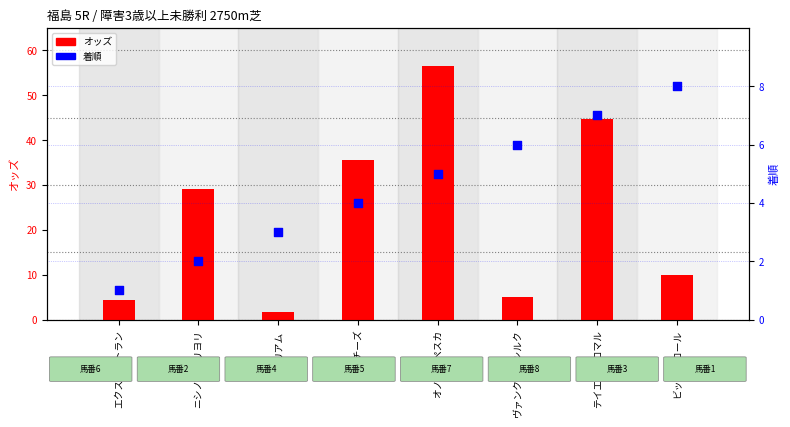

Is the value of オッズ at ハイチーズ greater than the value of 着順 at ハイチーズ?

Yes